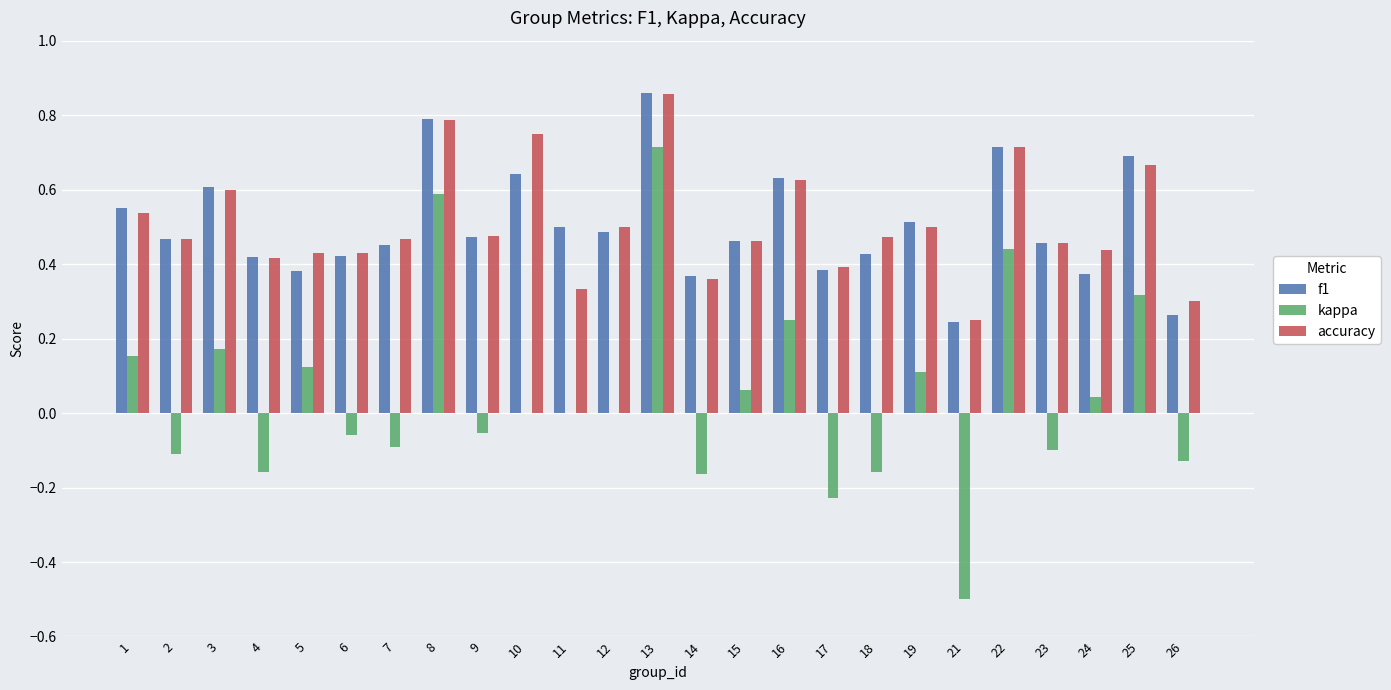

At which category is the sum across all series the highest?

13